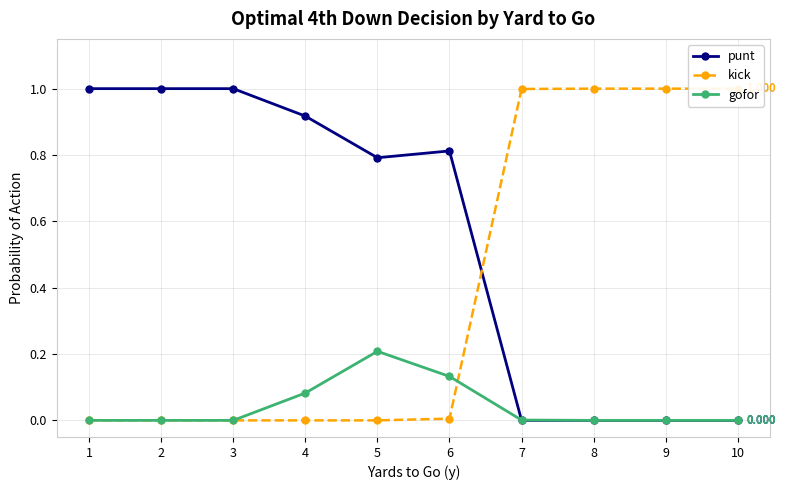

What is the spread (max minus min) of values at 3?

1.0